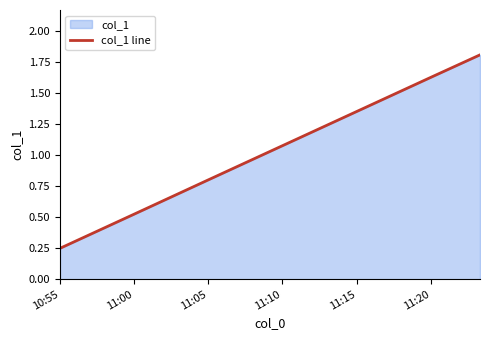

At which label is the value closest to 1?

11:10